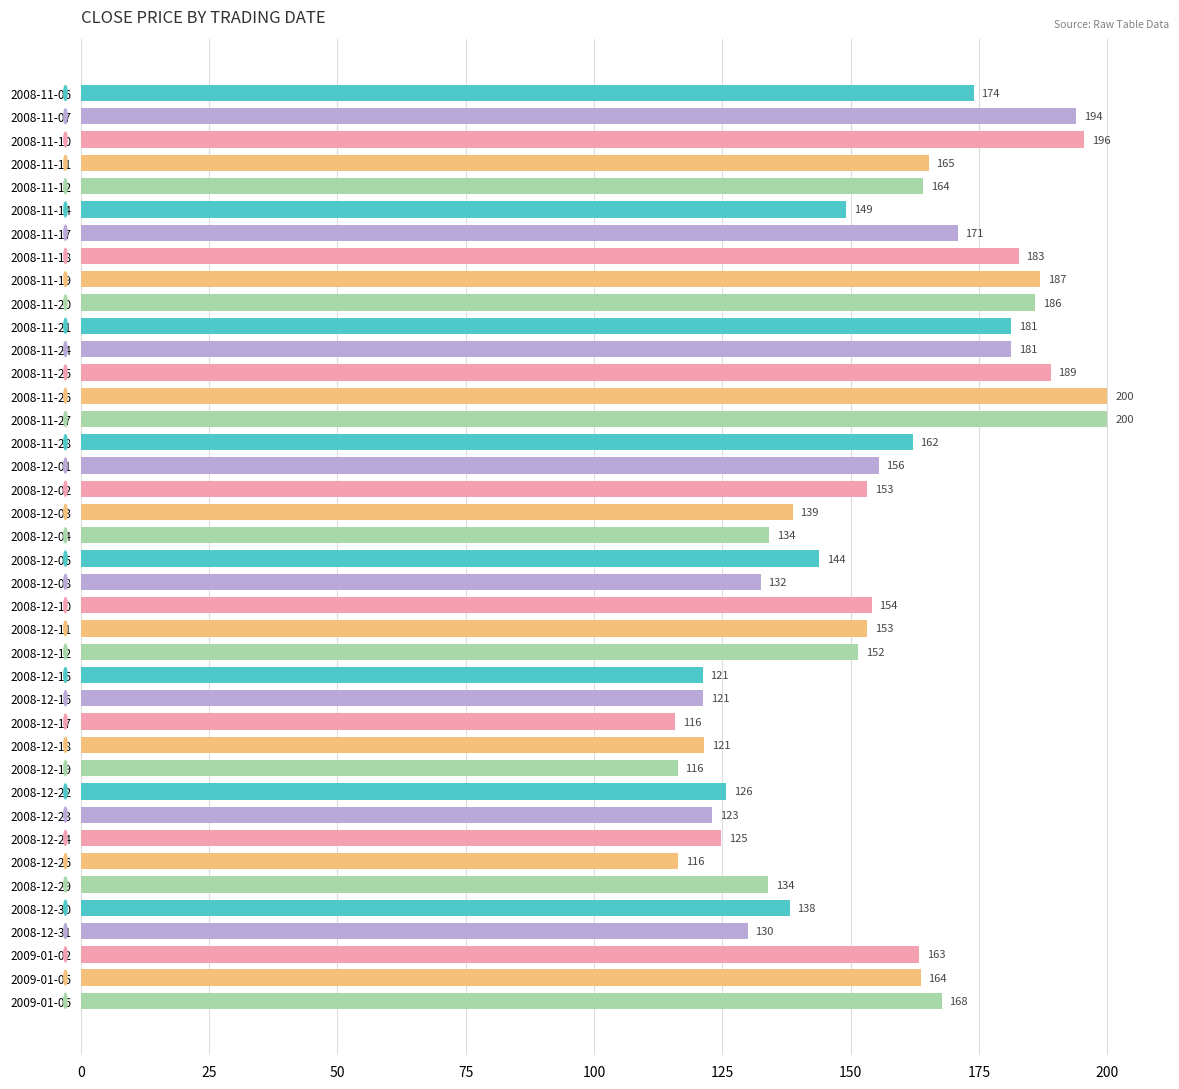

Count the number of categories in the chart.

40